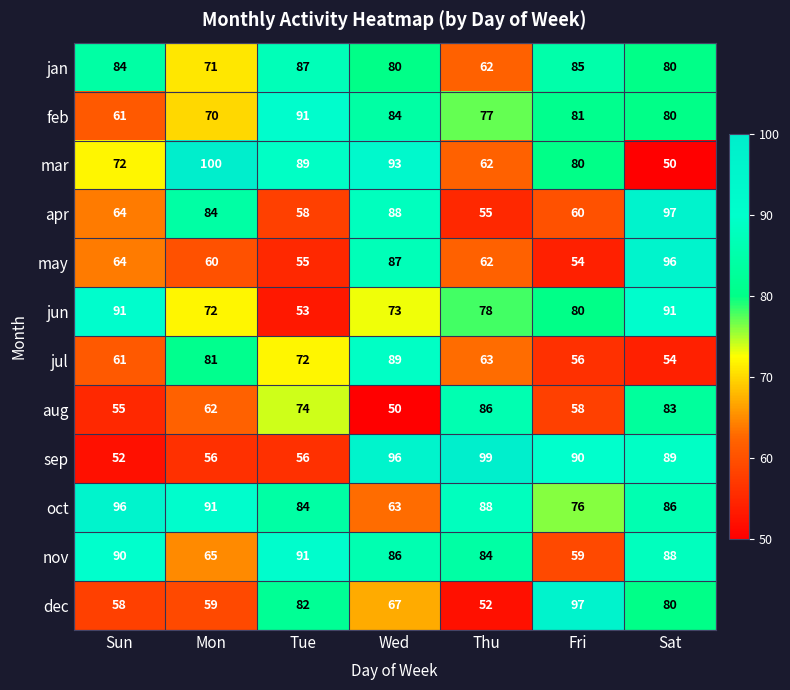

Rank the categories by apr value from highest to lowest.

Sat, Wed, Mon, Sun, Fri, Tue, Thu